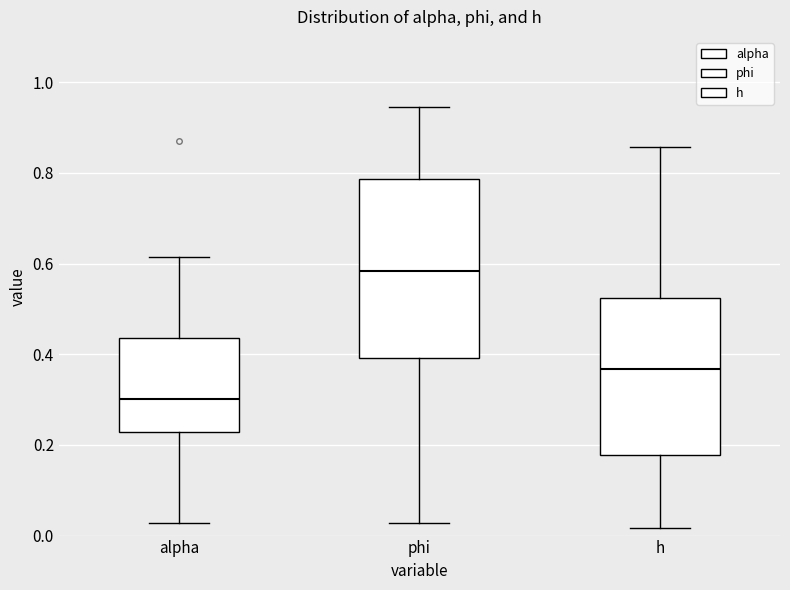

Where is the upper edge of the box for h on the y-axis? The values are not printed on the chart, so give them approximately, as read against the axis.

0.52